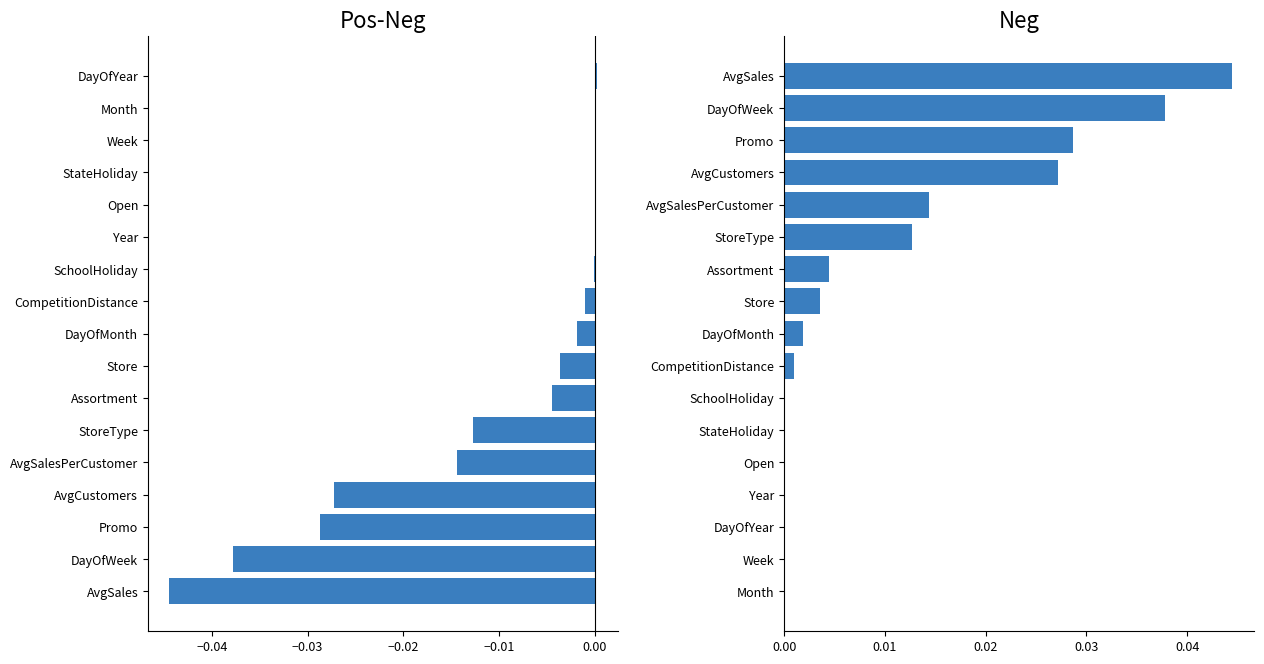

How many categories are shown in the chart?

17